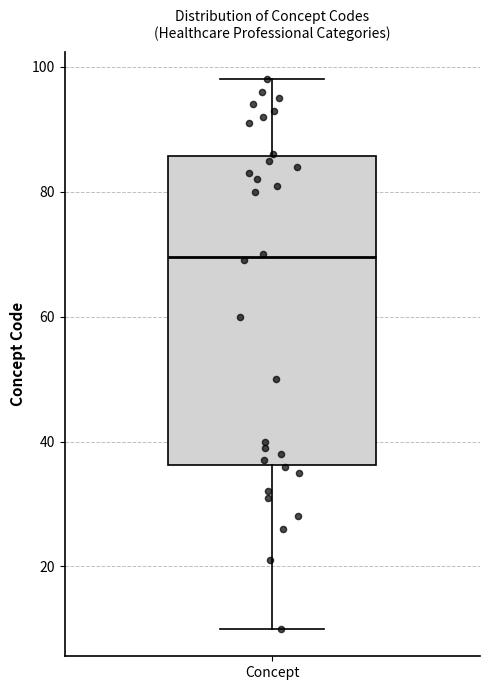

Read this box plot against the y-axis: the position of the median line, the range covered by the box, and the ends of both whiskers. The values are not printed on the chart, so give them approximately, as read against the axis.

median 70, box 36 to 86, whiskers 10 to 98